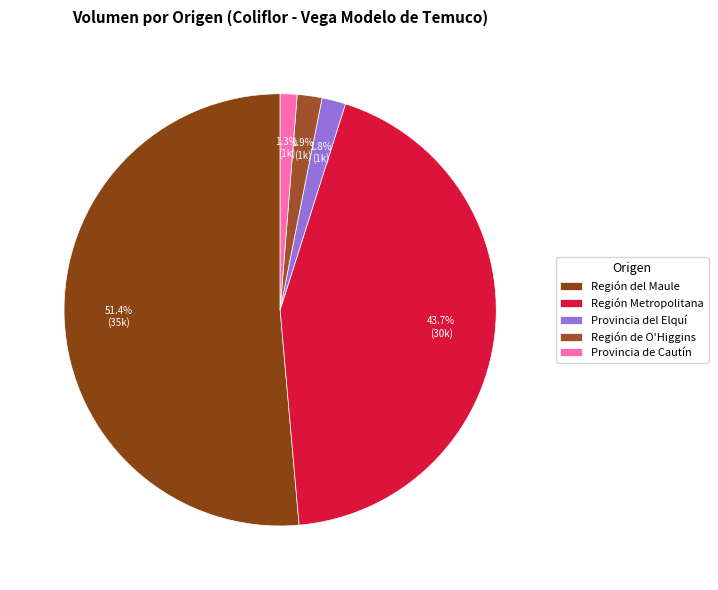

Does any single category account for the majority?

Yes